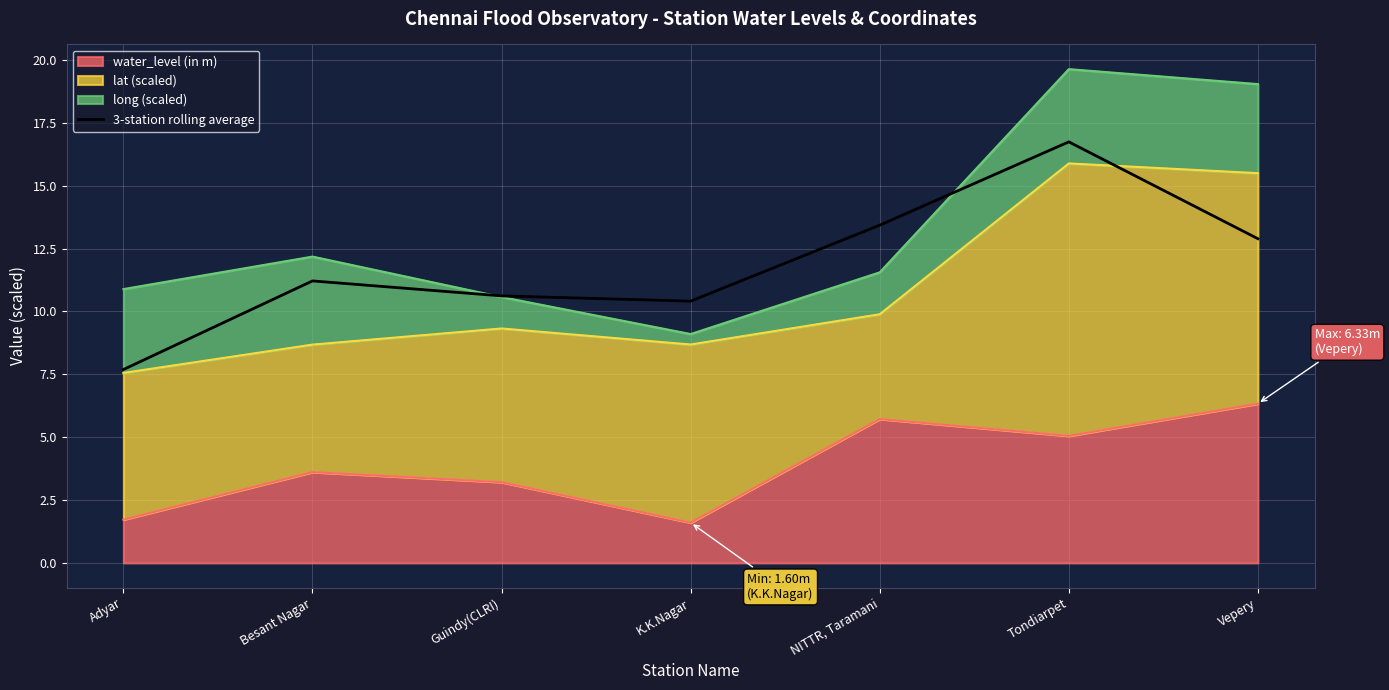

True or false: the data shows 16.7 at Tondiarpet.

True